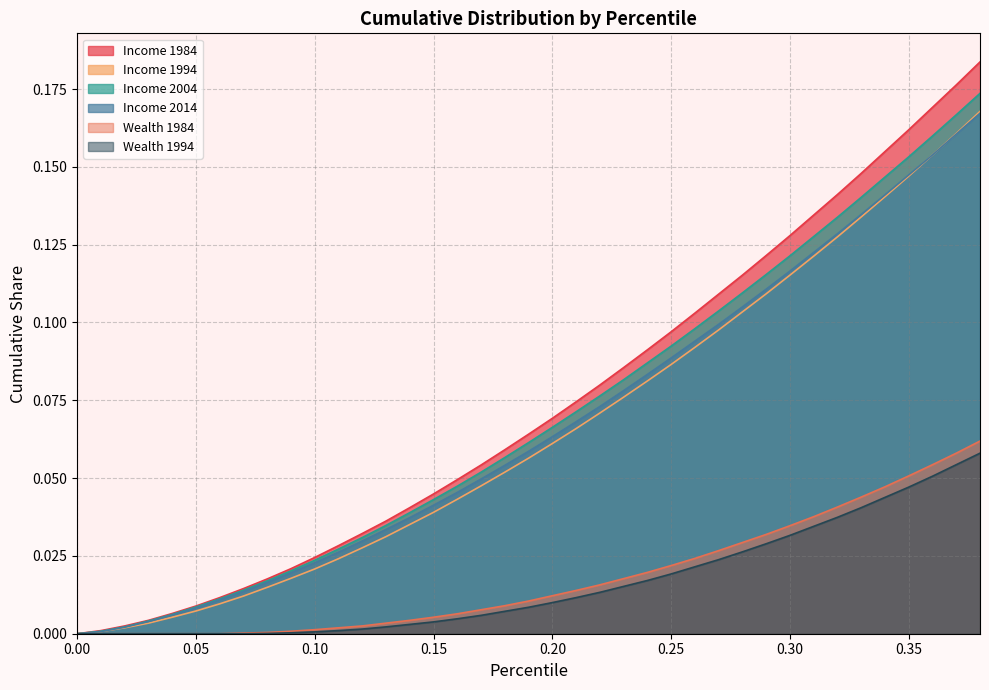

Is it true that Wealth 1984 equals 0.1 at 0.36?

True